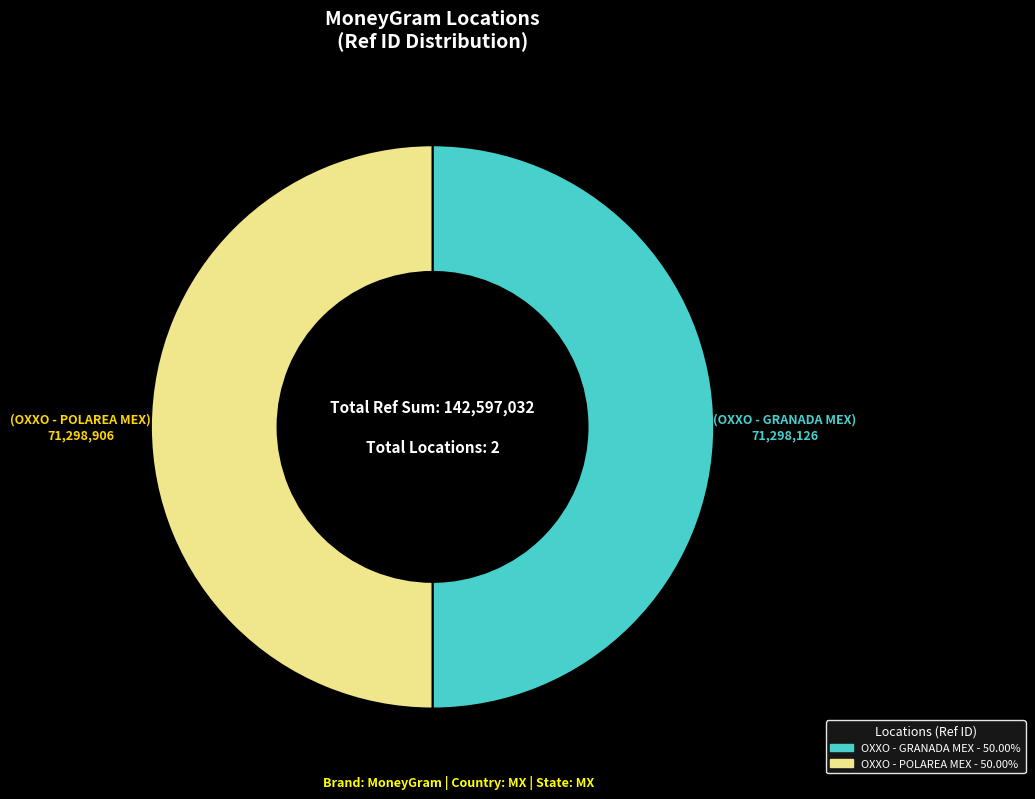

Approximately how many times larger is the value at OXXO - GRANADA MEX compared to OXXO - POLAREA MEX?

1.0